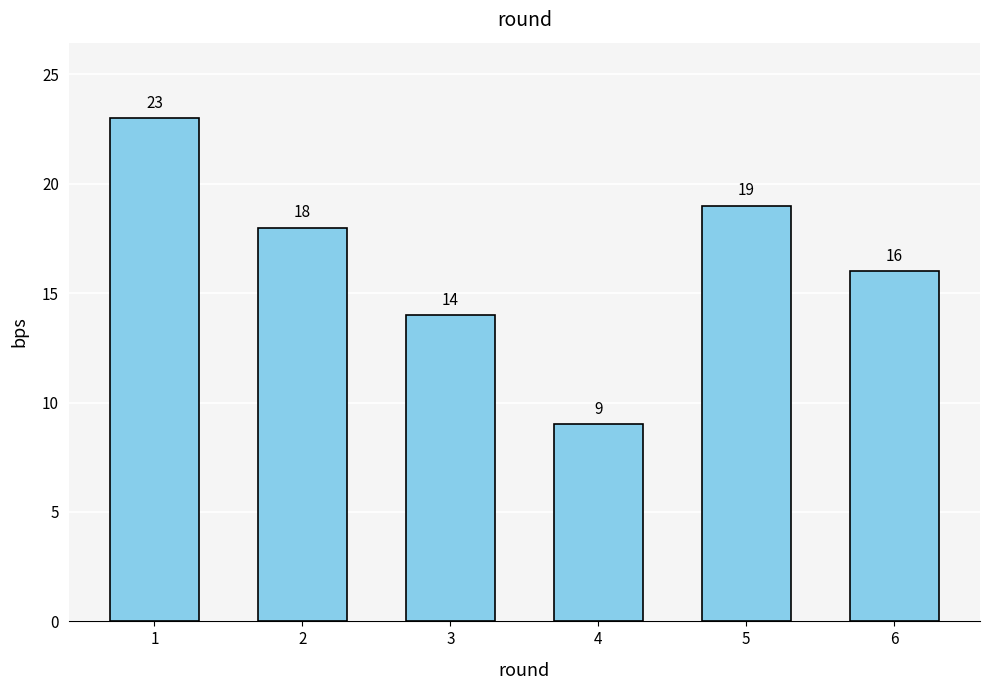

What is the smallest value displayed?

9